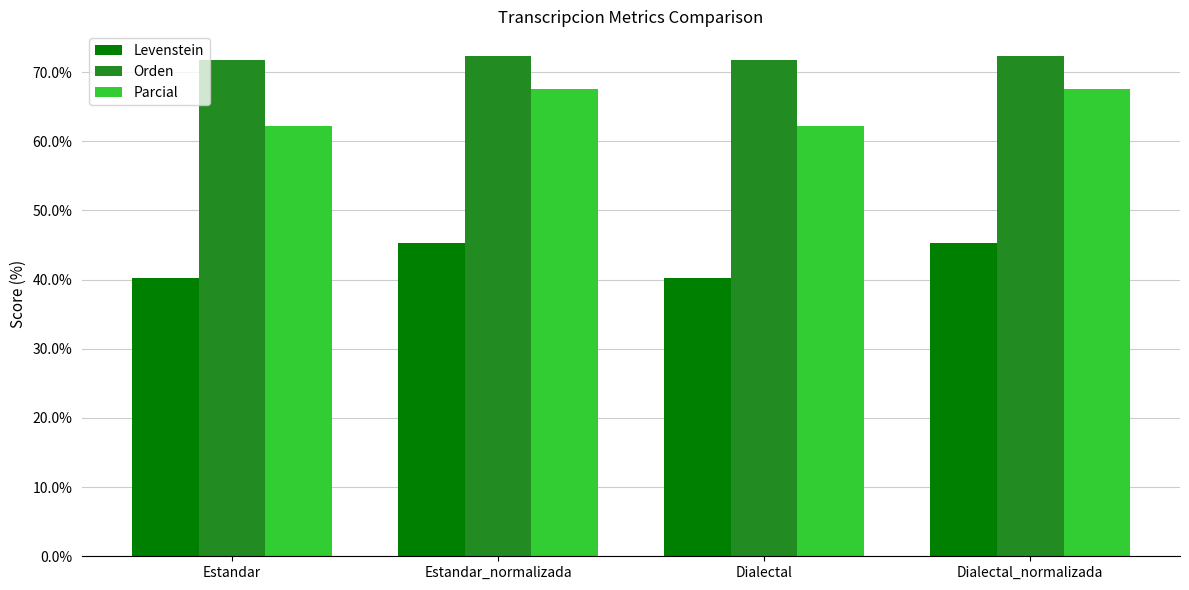

What is the highest value of the Levenstein series?

45.3